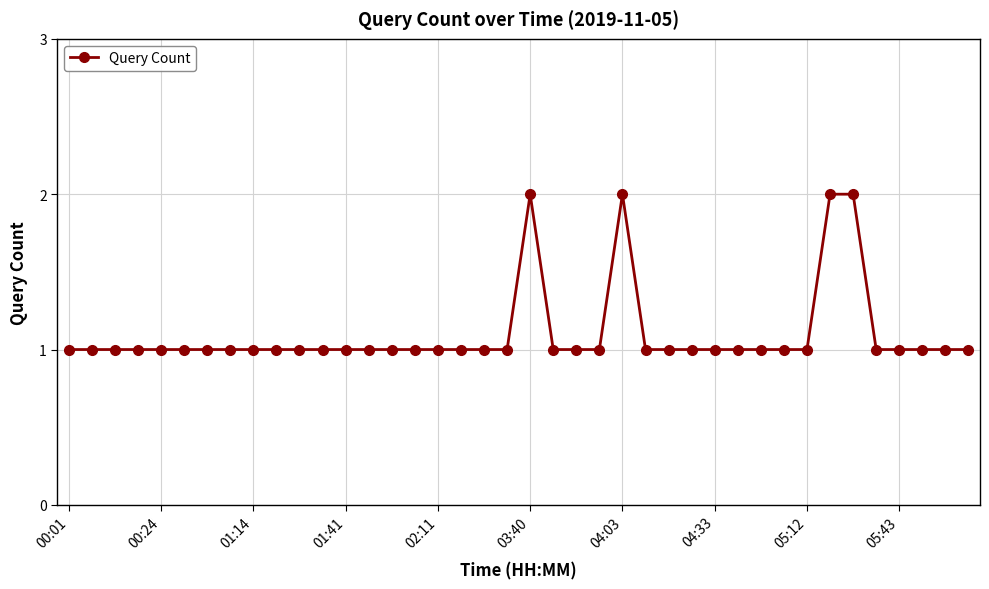

What is the smallest value displayed?

1